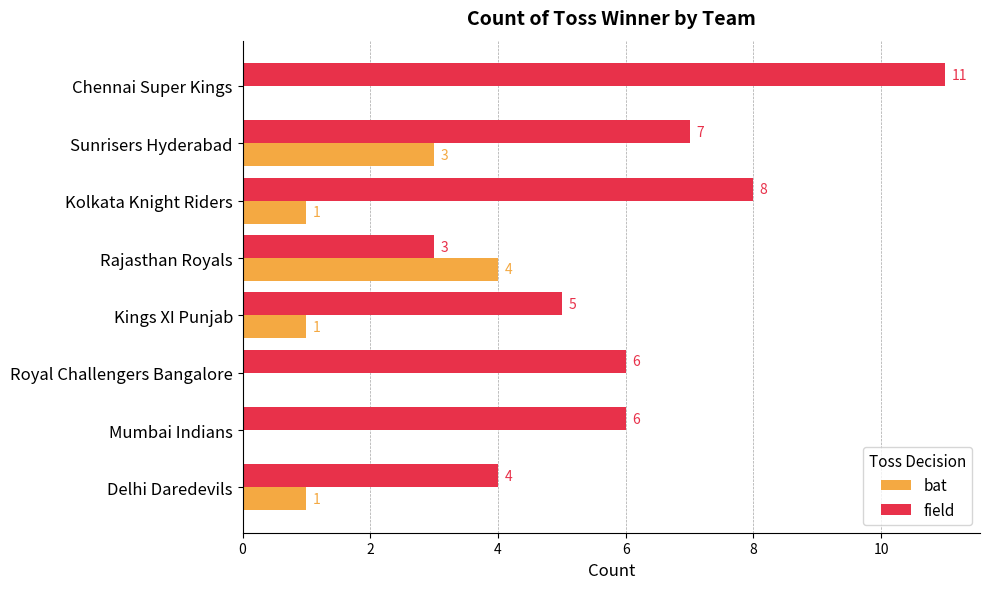

The bat series shows 2 at Chennai Super Kings. True or false?

False